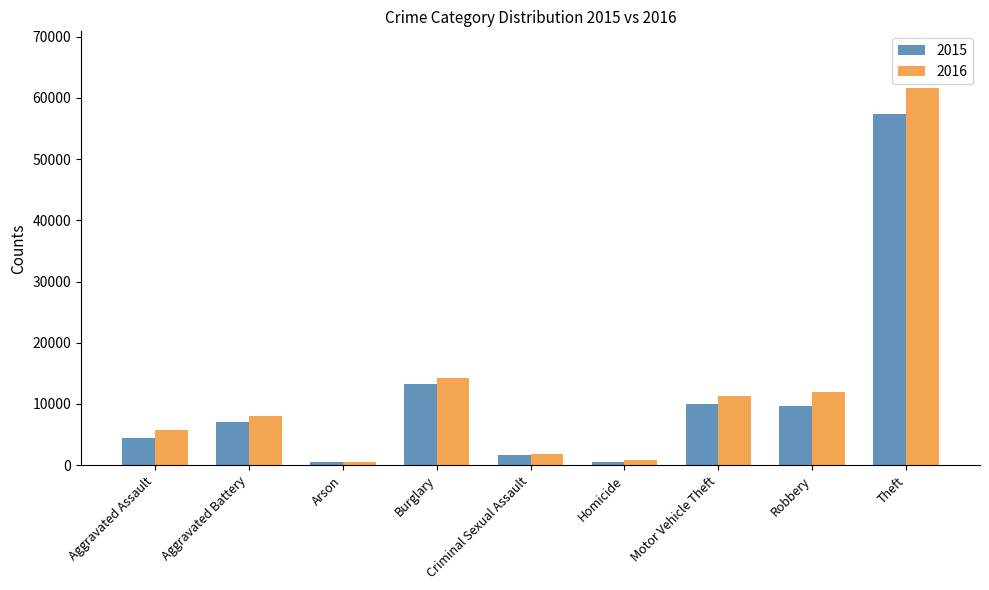

What is the difference between the maximum and minimum values in the 2015 series?

56904